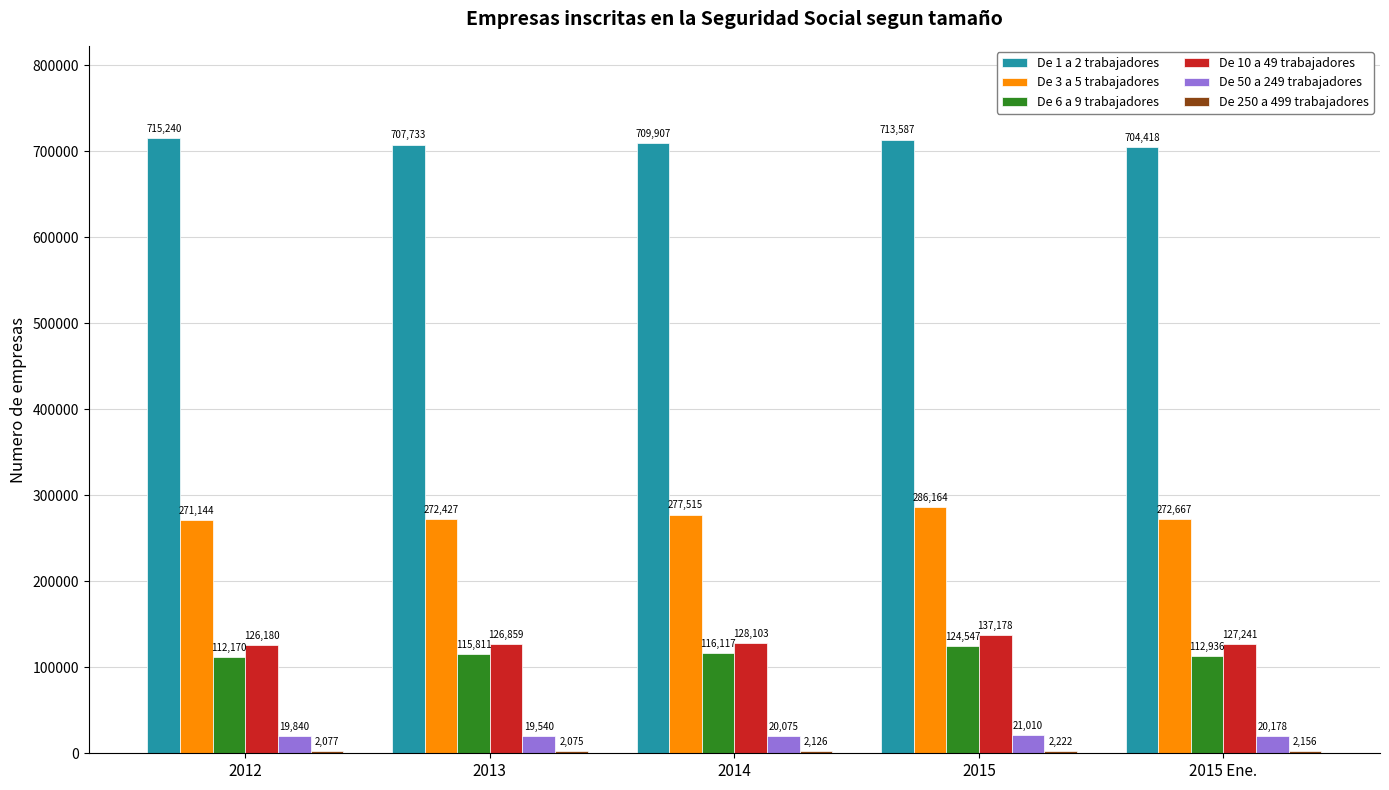

At which category is the sum across all series the highest?

2015